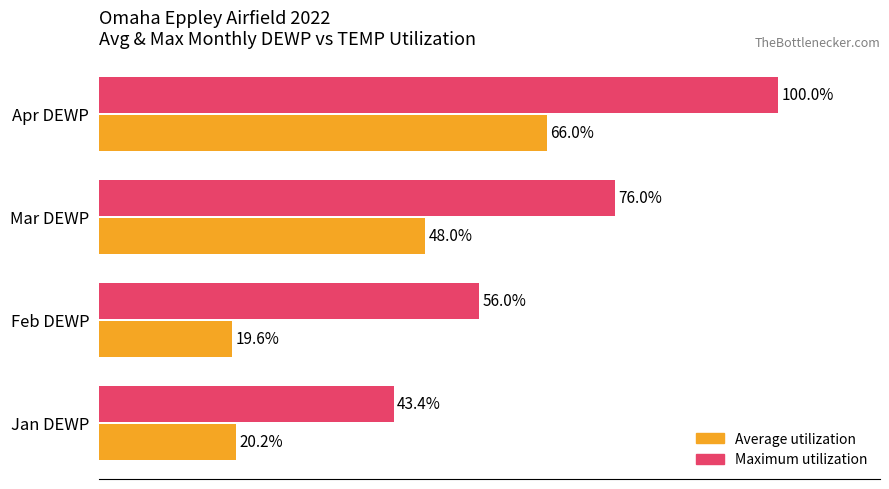

At which label does Average utilization reach its minimum?

Feb DEWP